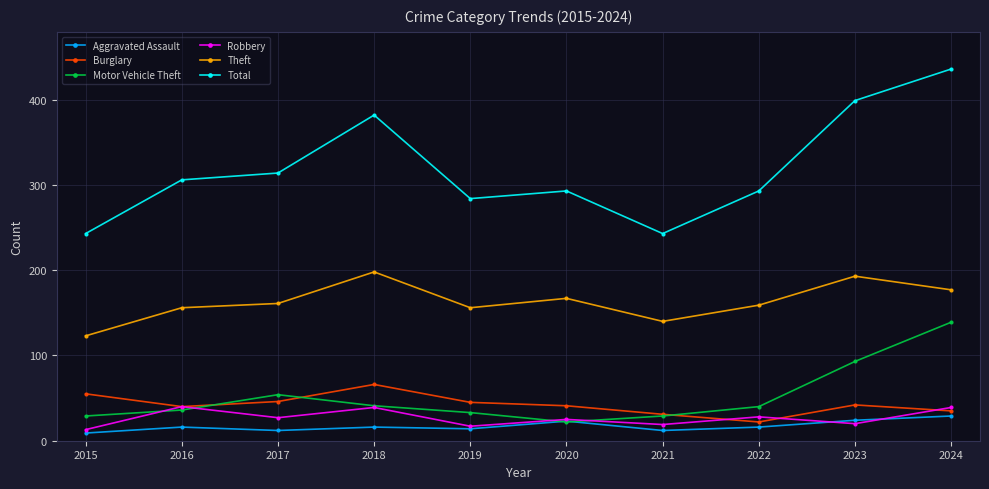

Does the chart display data point markers on the line(s)?

Yes